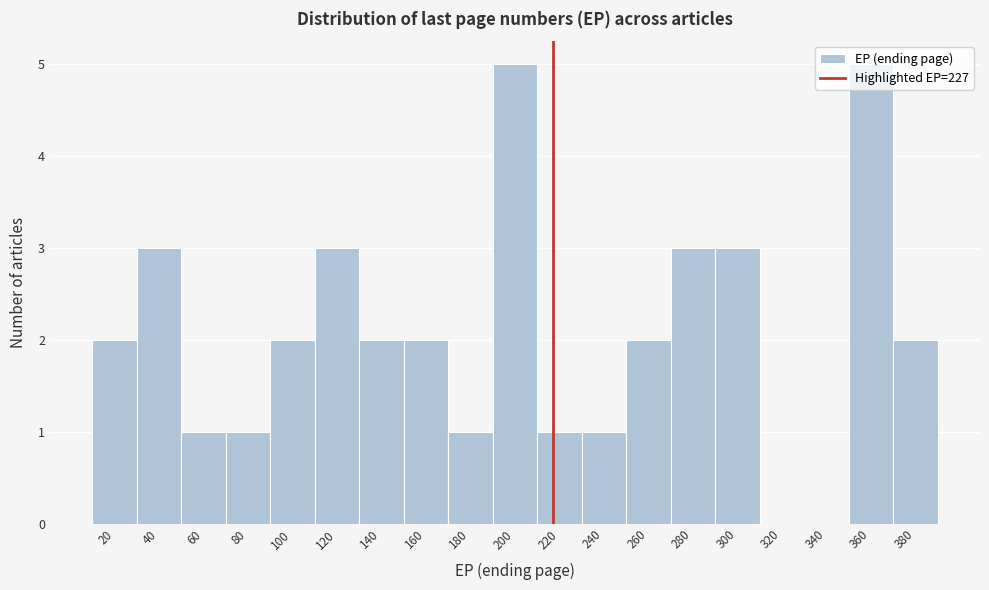

What is the sum of all values?

39